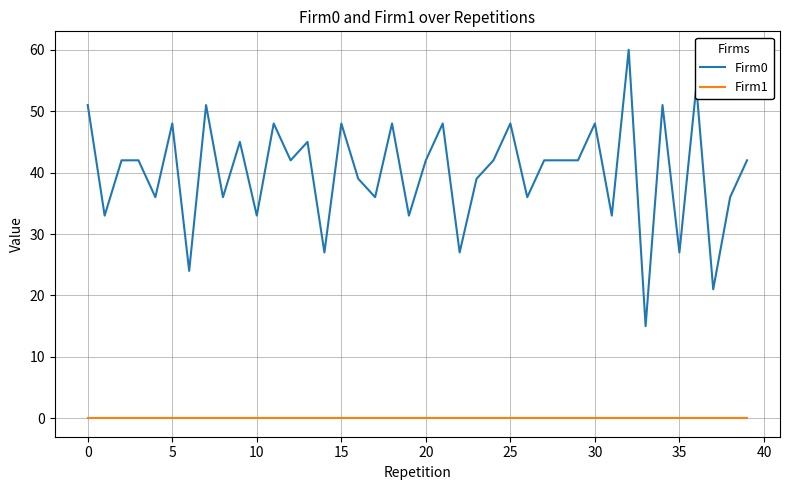

What is the difference between the maximum and second lowest values in the Firm0 series?

39